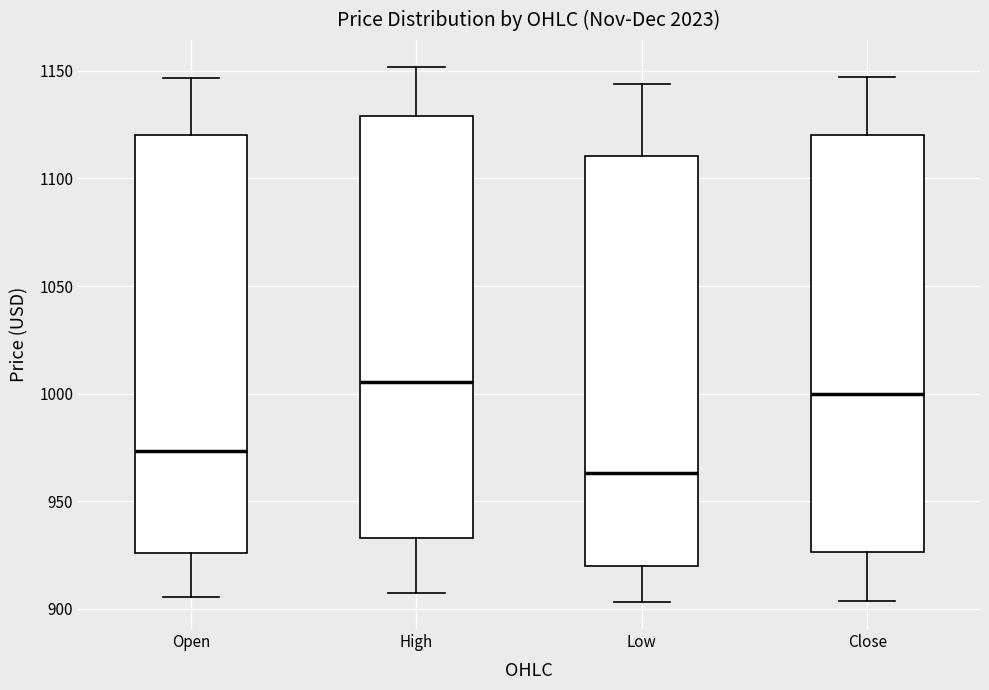

Where does the median line of the box for Close sit on the y-axis? The values are not printed on the chart, so give them approximately, as read against the axis.

1000